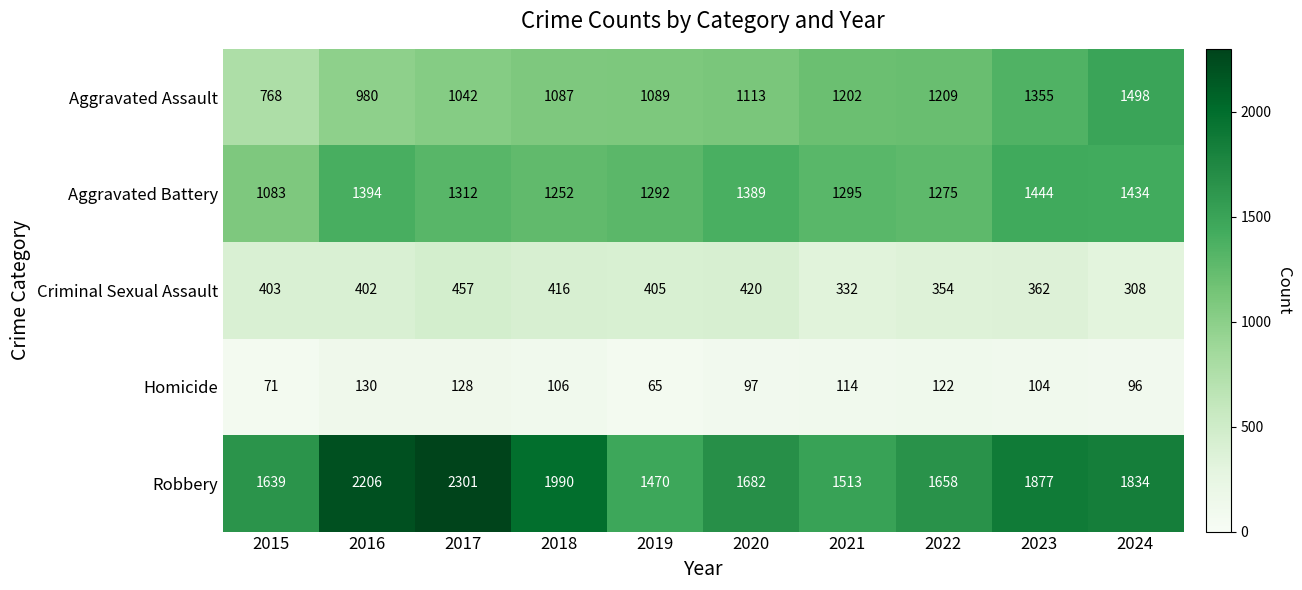

At how many categories does at least one series exceed 1630?

8